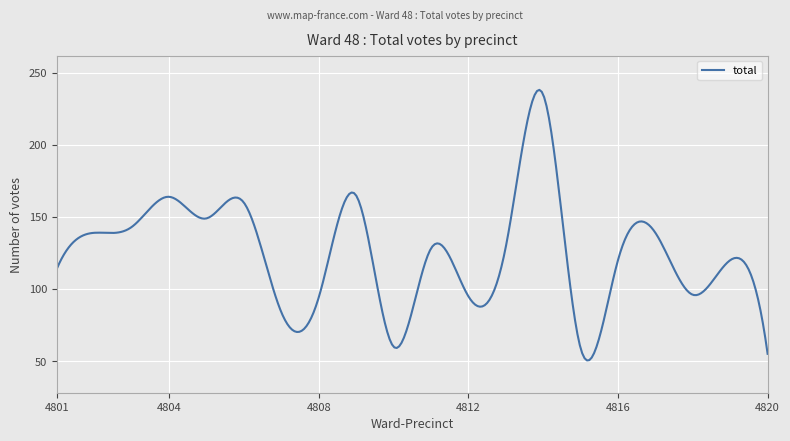

What is the difference between the maximum and minimum values?

187.8